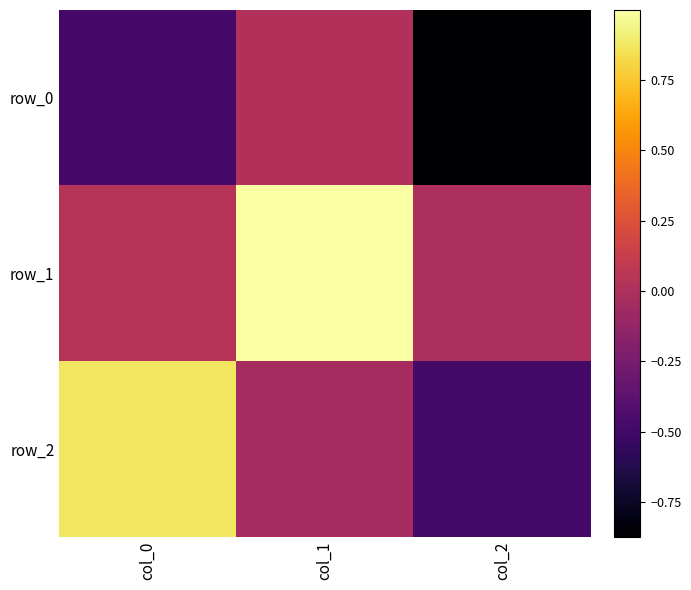

What is the greatest value displayed?

1.0